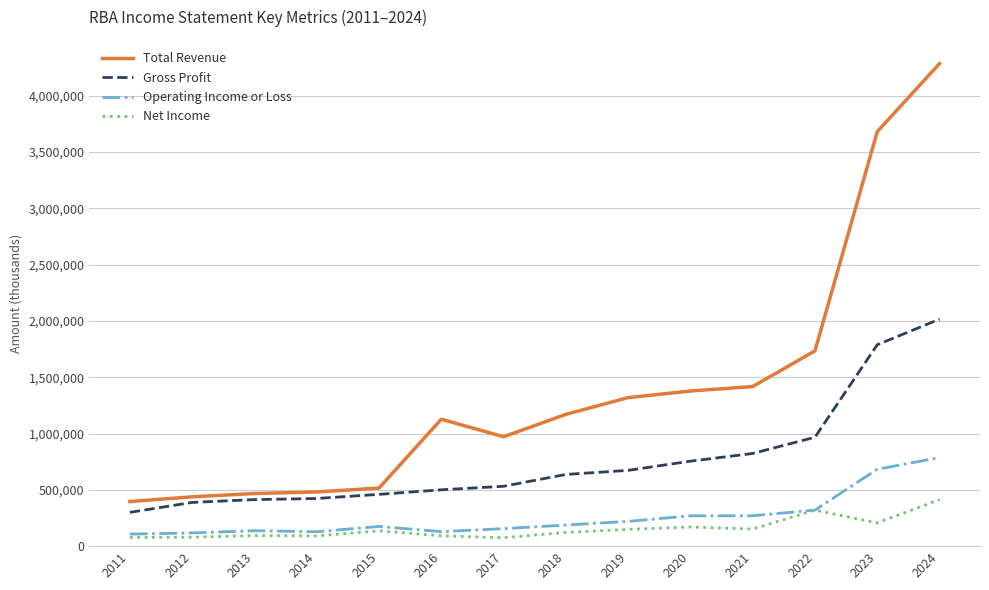

In Total Revenue, how many points are higher than both neighbors (excluding endpoints)?

1